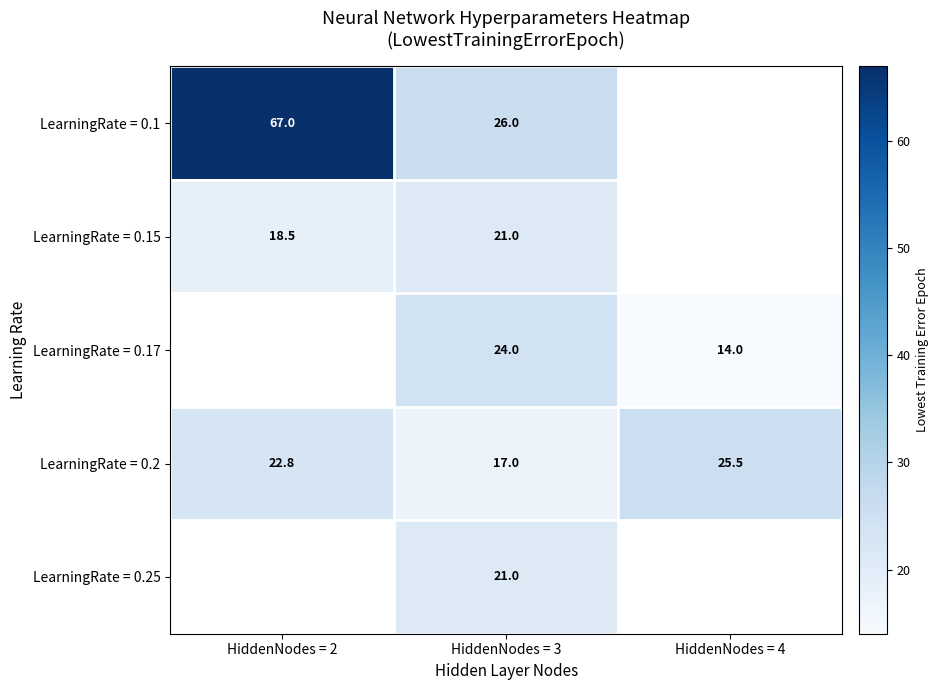

Read the LearningRate = 0.2 value at HiddenNodes = 2.

22.8